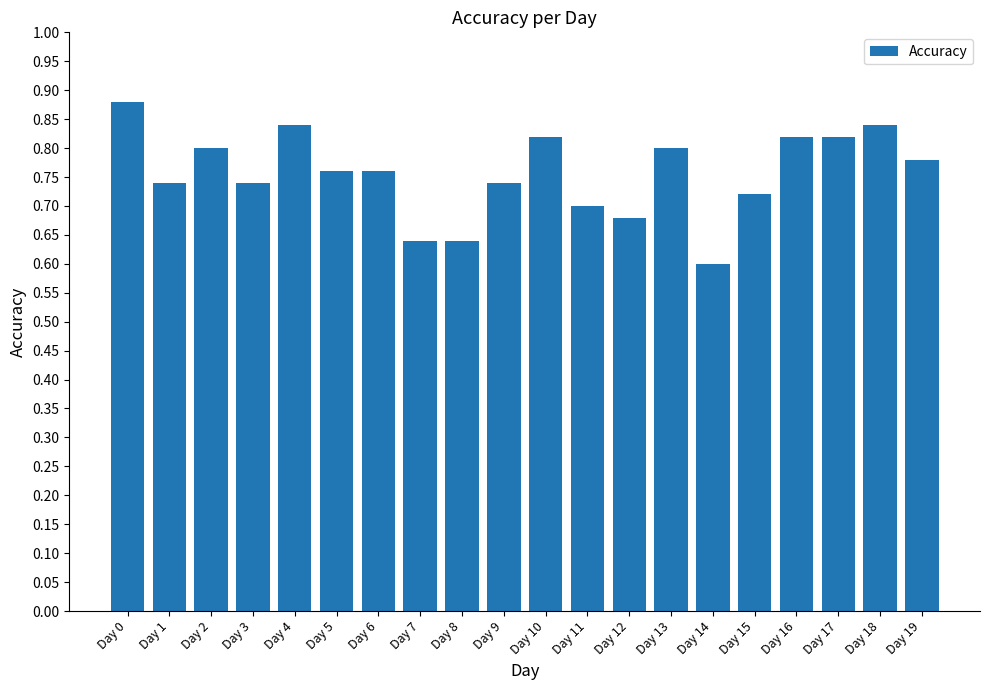

The value at Day 9 is 0.7. True or false?

True